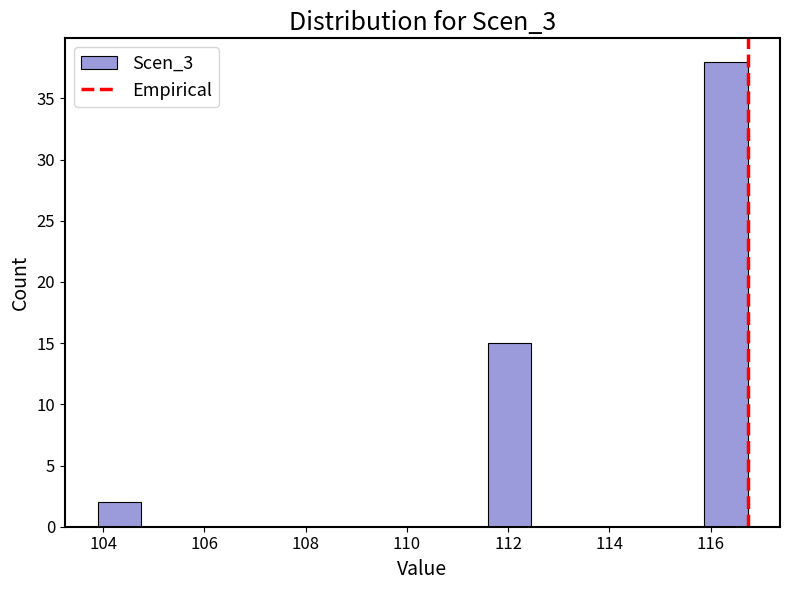

Reading left to right, list every bar in this chart as the range it spans on the x-axis followed by its height. Neither the bar edges nor the heights are printed on the chart, so give them approximately, as read against the axes.

103.8 to 104.8: 2
104.8 to 105.6: 0
105.6 to 106.4: 0
106.4 to 107.4: 0
107.4 to 108.2: 0
108.2 to 109.0: 0
109.0 to 109.8: 0
109.8 to 110.8: 0
110.8 to 111.6: 0
111.6 to 112.4: 15
112.4 to 113.4: 0
113.4 to 114.2: 0
114.2 to 115.0: 0
115.0 to 115.8: 0
115.8 to 116.8: 38